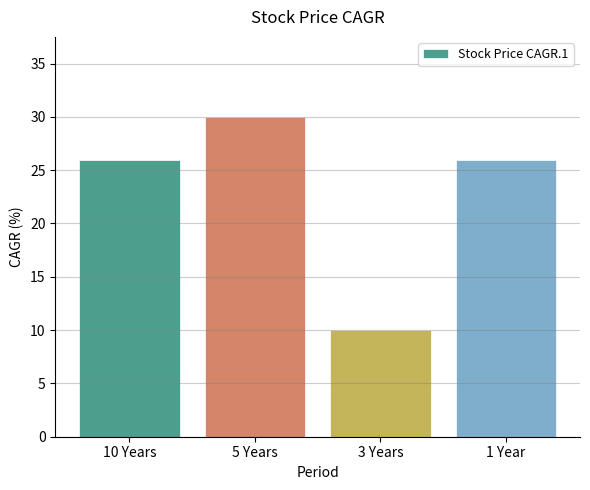

What is the smallest value displayed?

10